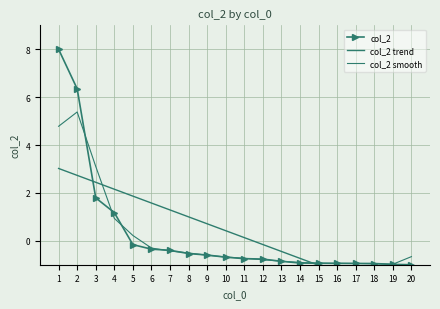

What is the value of the col_2 point at the 4th from the left?

1.2